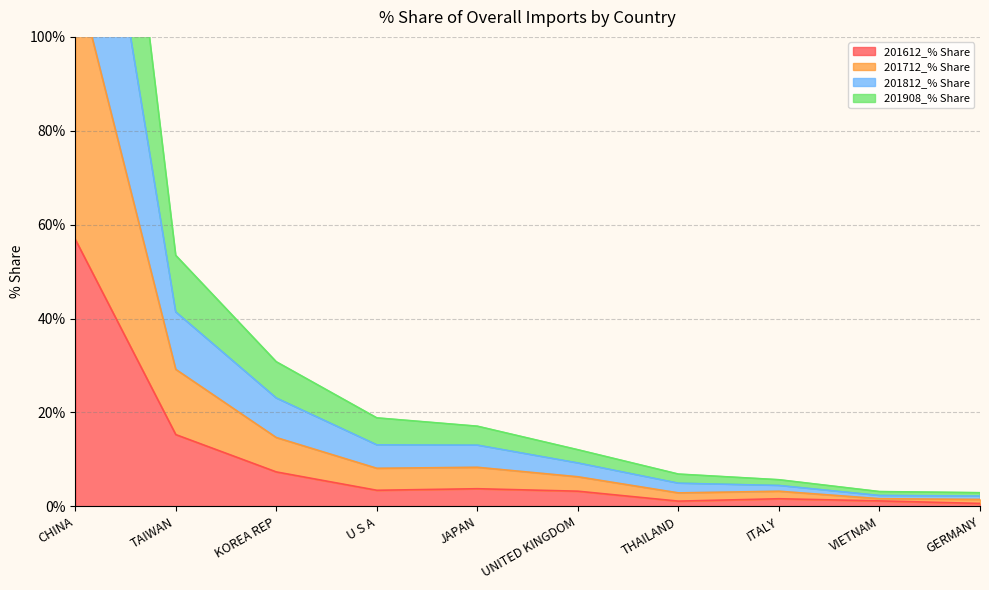

How many distinct data groups are displayed?

4